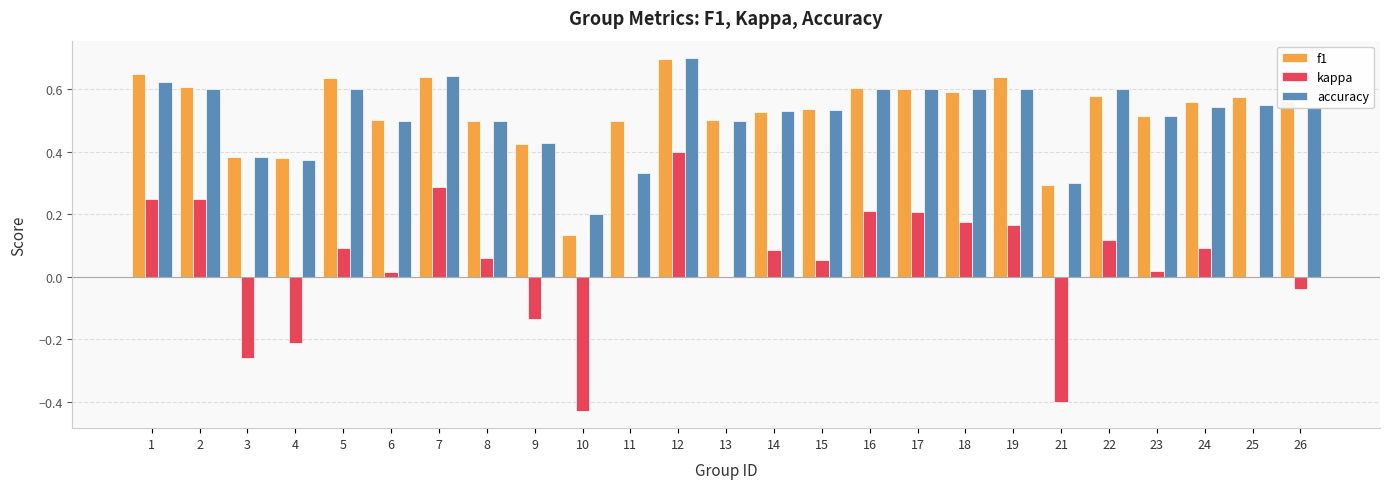

Between 8 and 24, which series saw the biggest shift?

f1